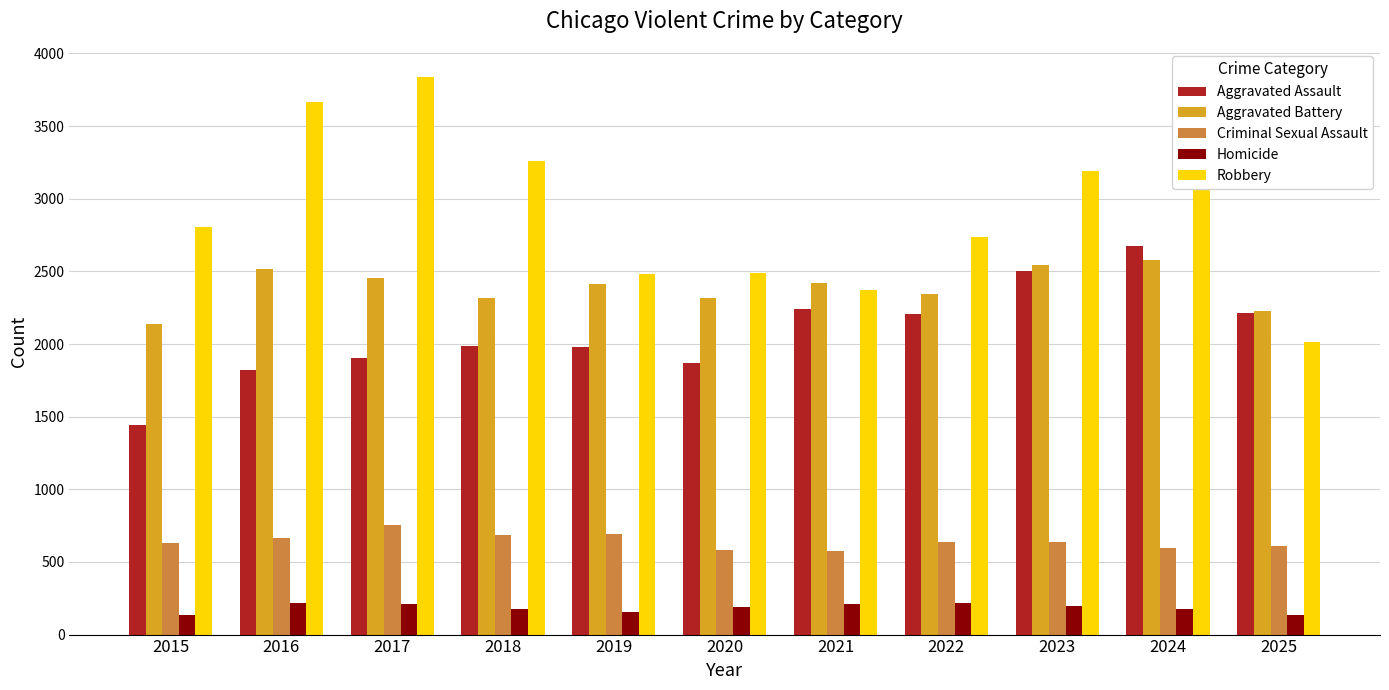

What is the difference between the Homicide values at 2017 and 2025?

79